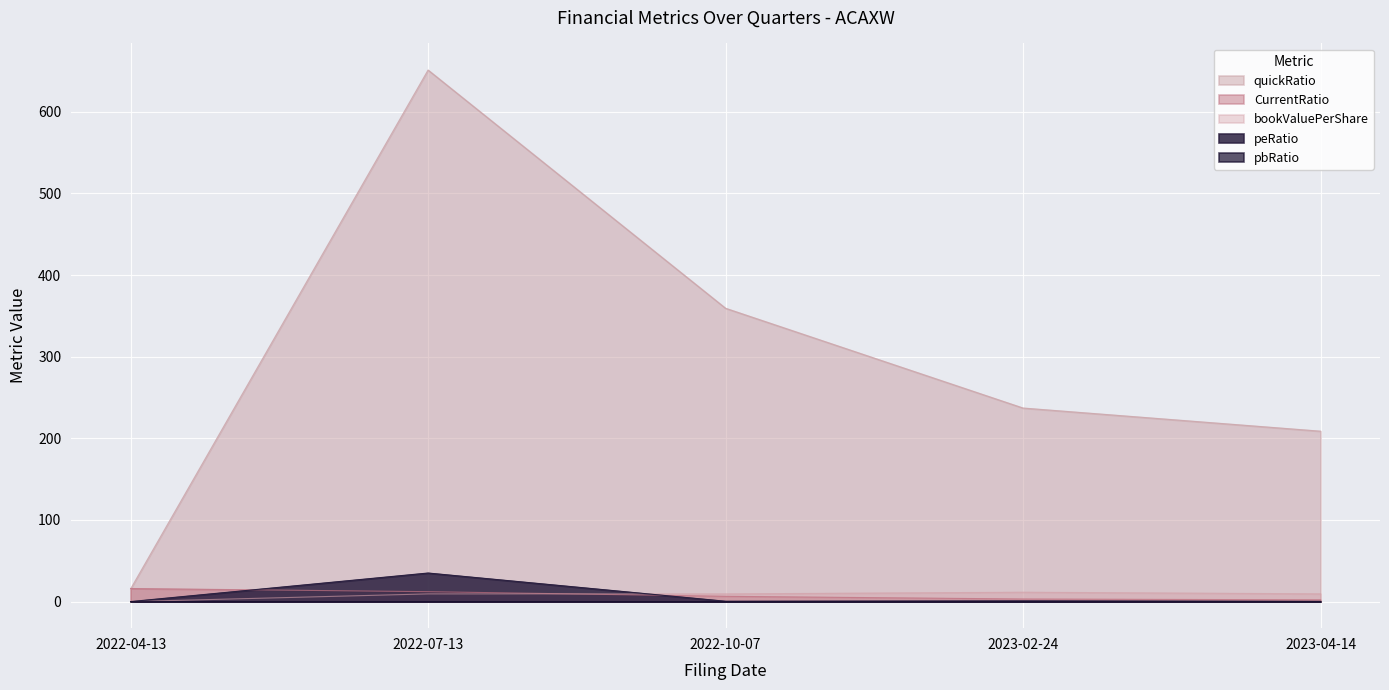

What position from the right is 2022-07-13?

4